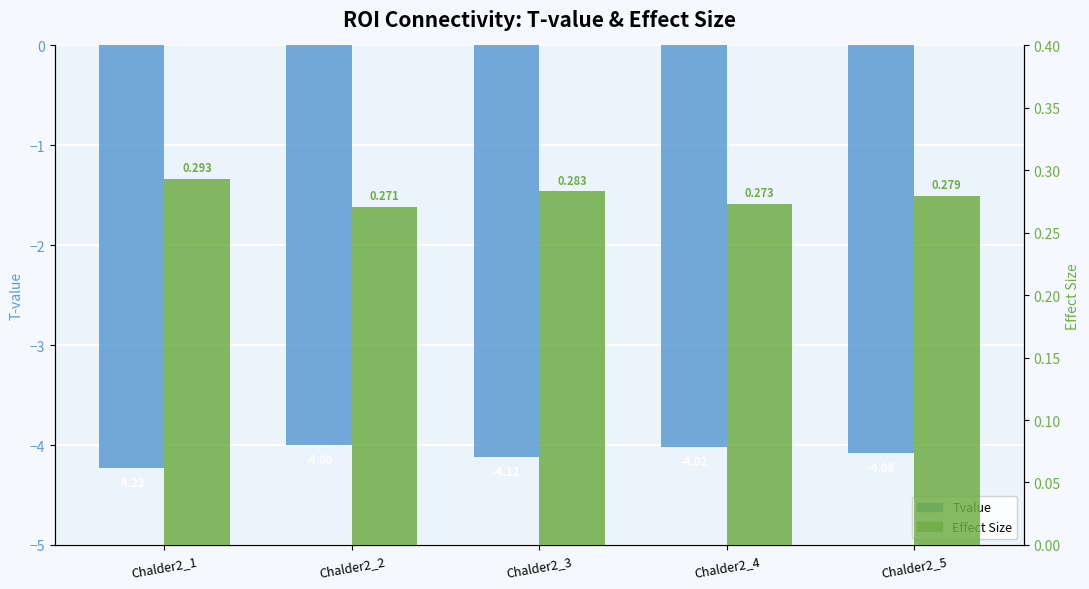

How many bars are there in total?

10